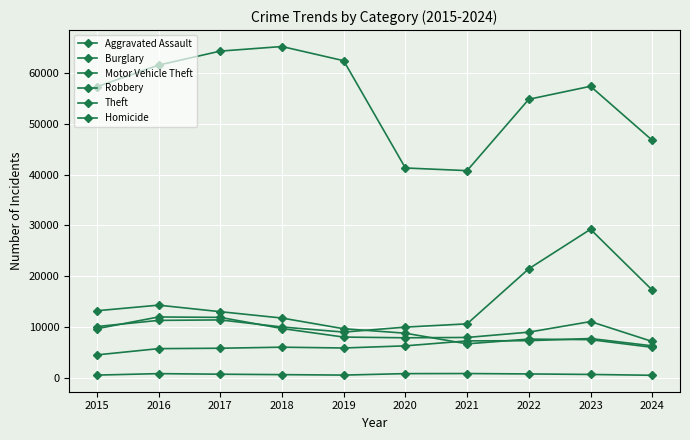

At which category does Robbery reach its first local peak?

2016